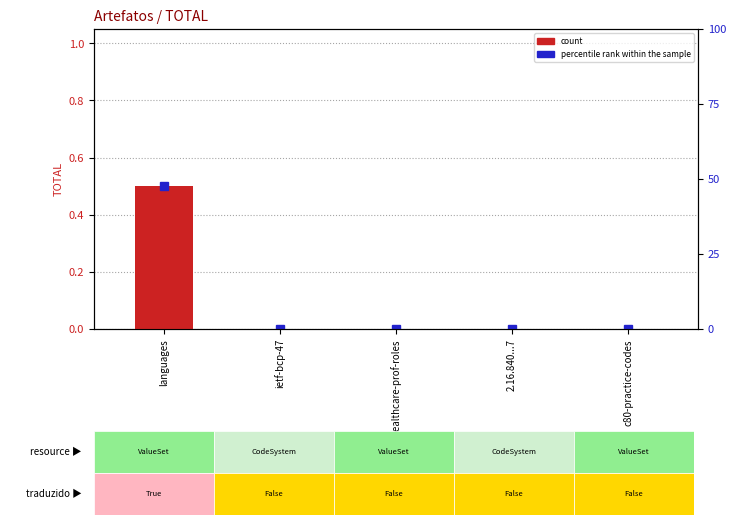

The chart shows a value of 0.2 at c80-practice-codes. True or false?

False